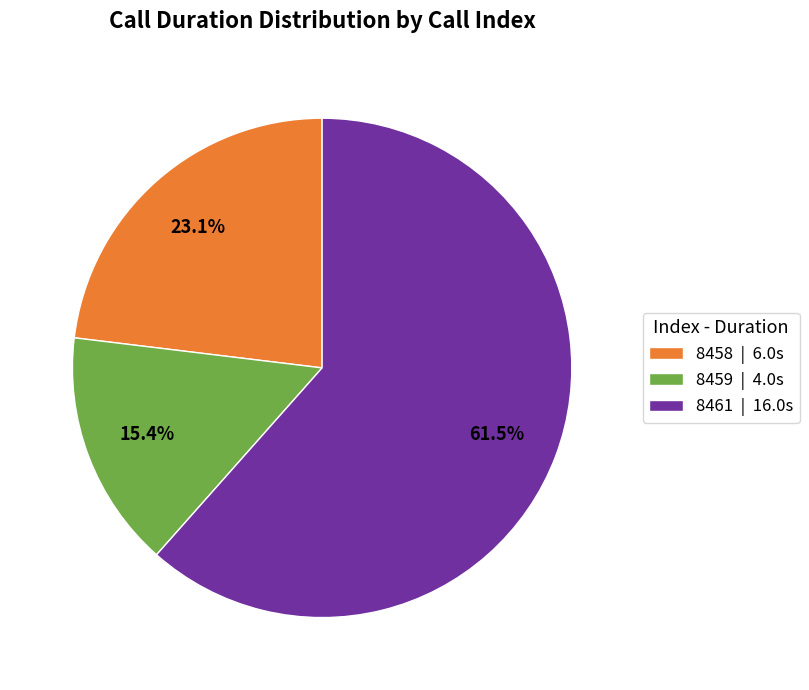

What percentage is NOT represented by 8461 | 16.0s?

38.5%